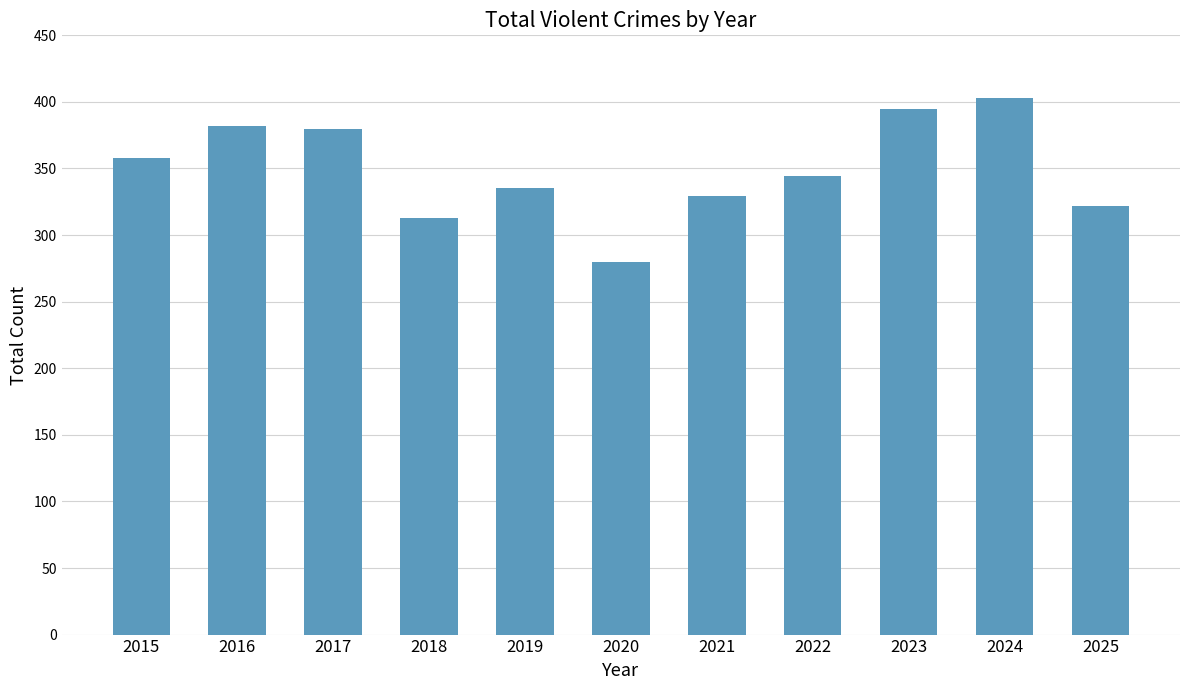

What is the difference between the maximum and minimum values?

123